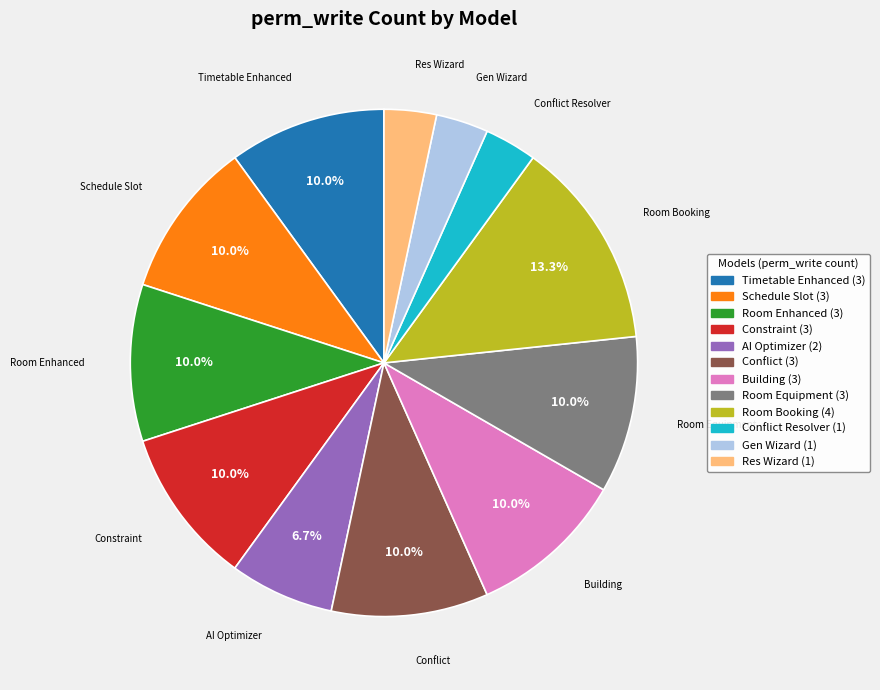

Which category has the biggest portion of the pie?

Room Booking (4)